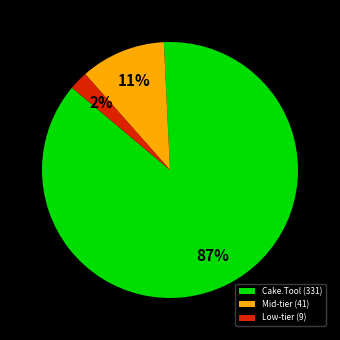

To the nearest percent, what is the average slice percentage?

33%